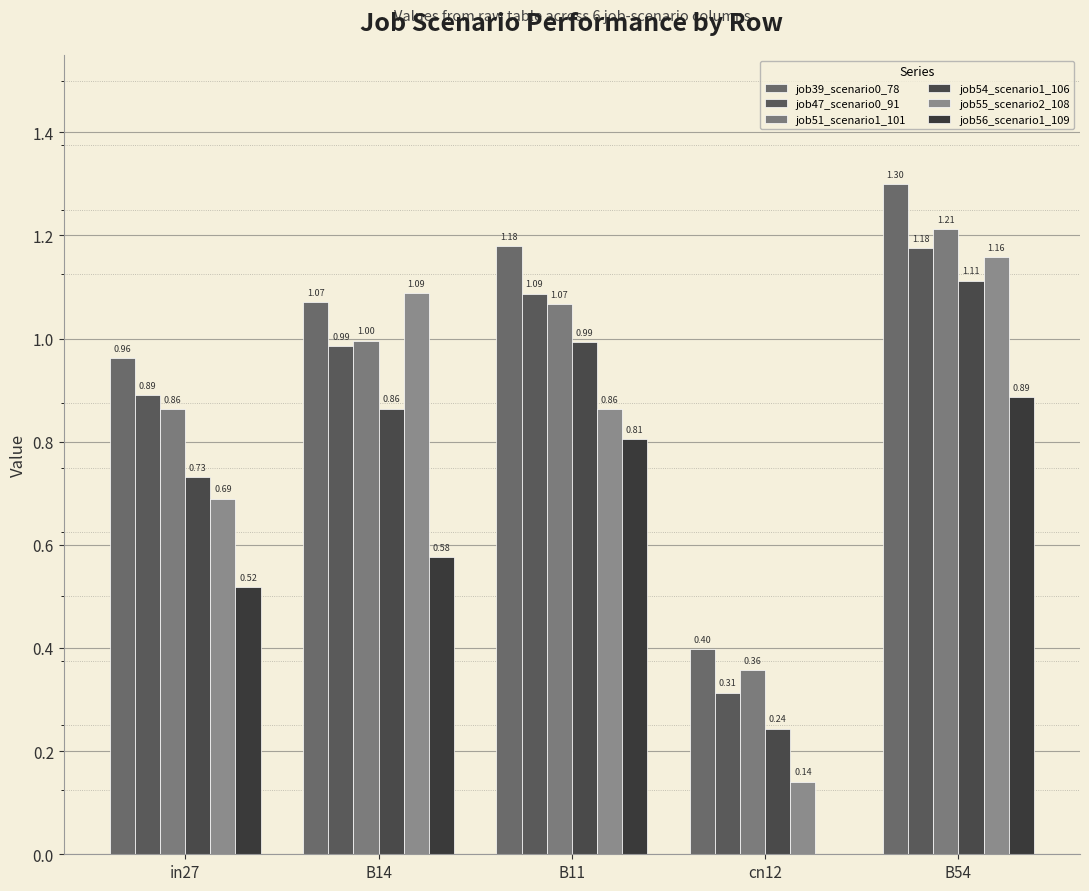

What position from the left is cn12?

4